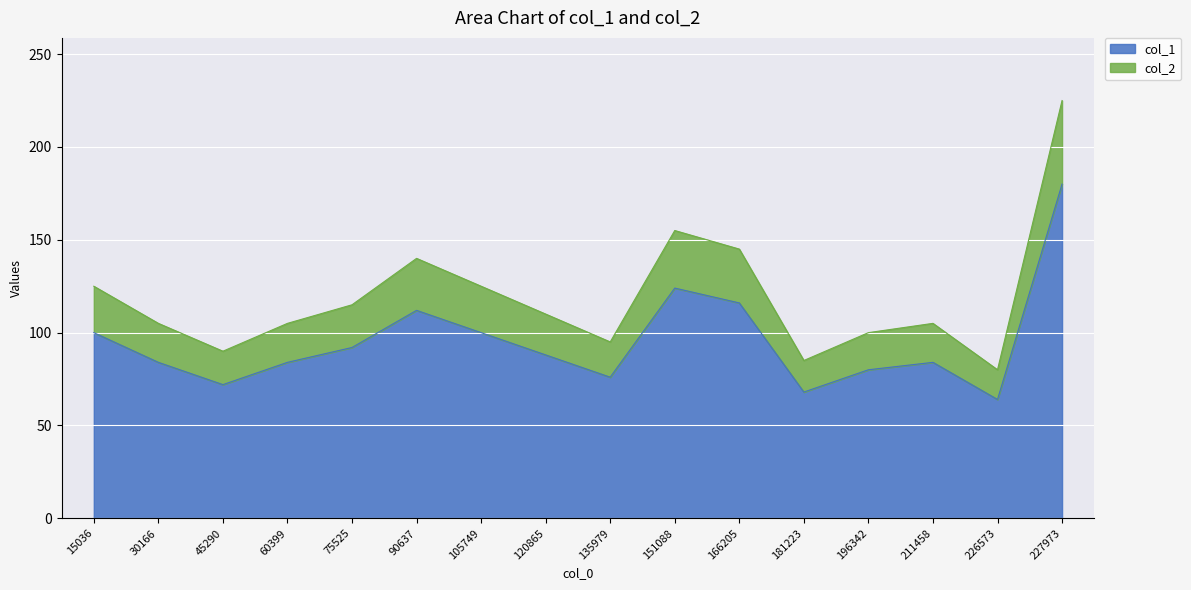

What is the spread (max minus min) of values at 45290?

18